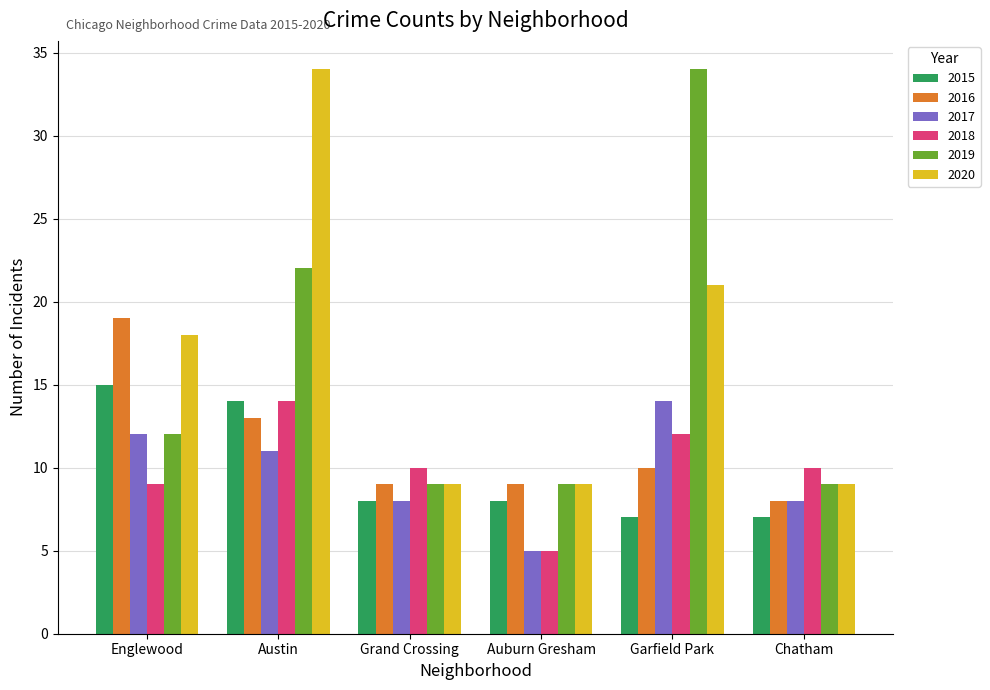

What is the maximum value for 2016?

19